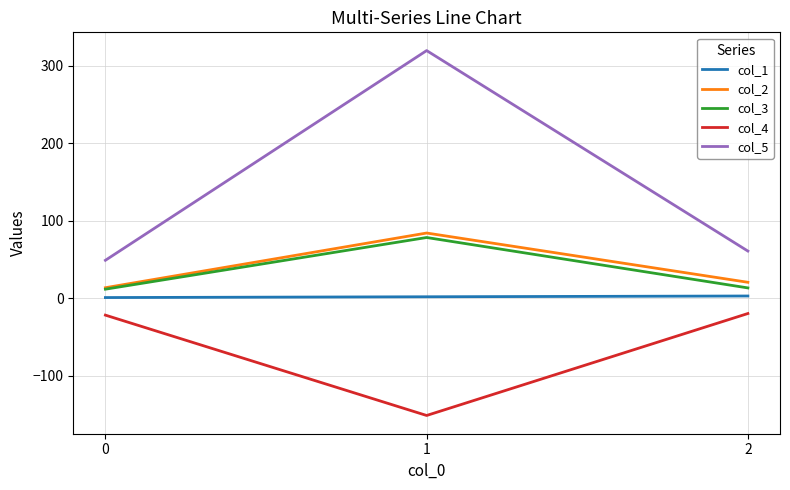

Which series has the largest total across all categories?

col_5